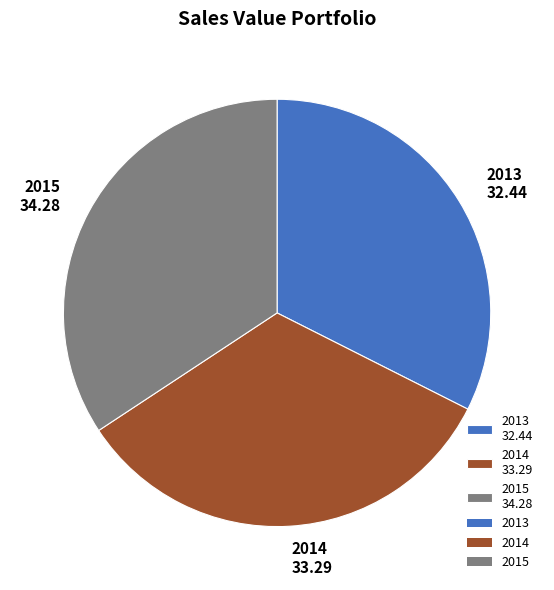

Is it true that 2015 34.28 is 25% of the pie?

False